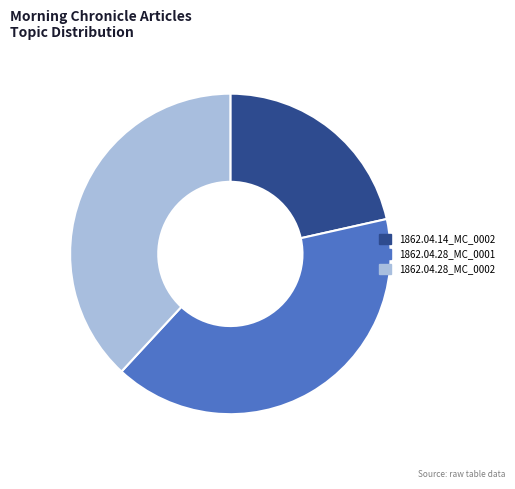

How many slices are in this pie chart?

3